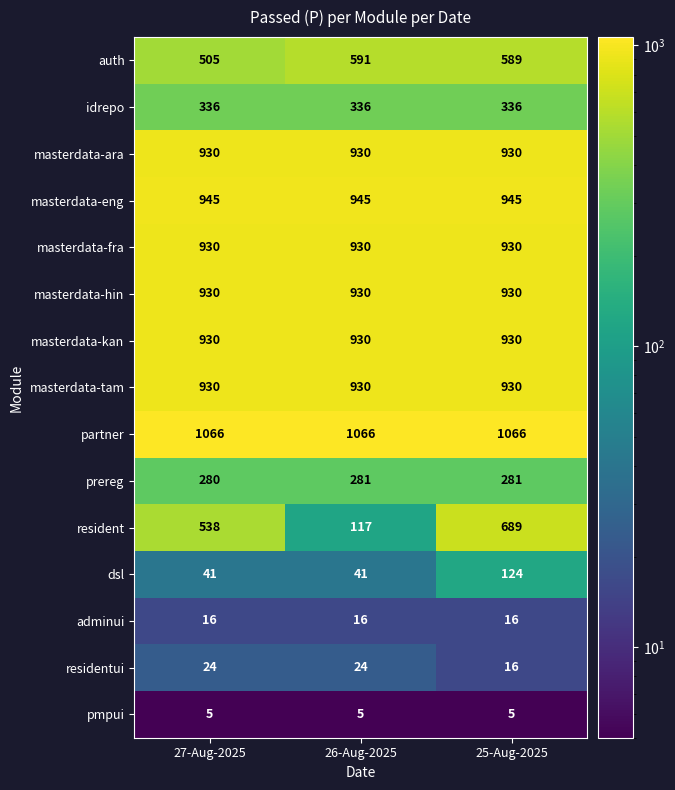

What is the difference between the maximum and minimum values in the auth series?

86